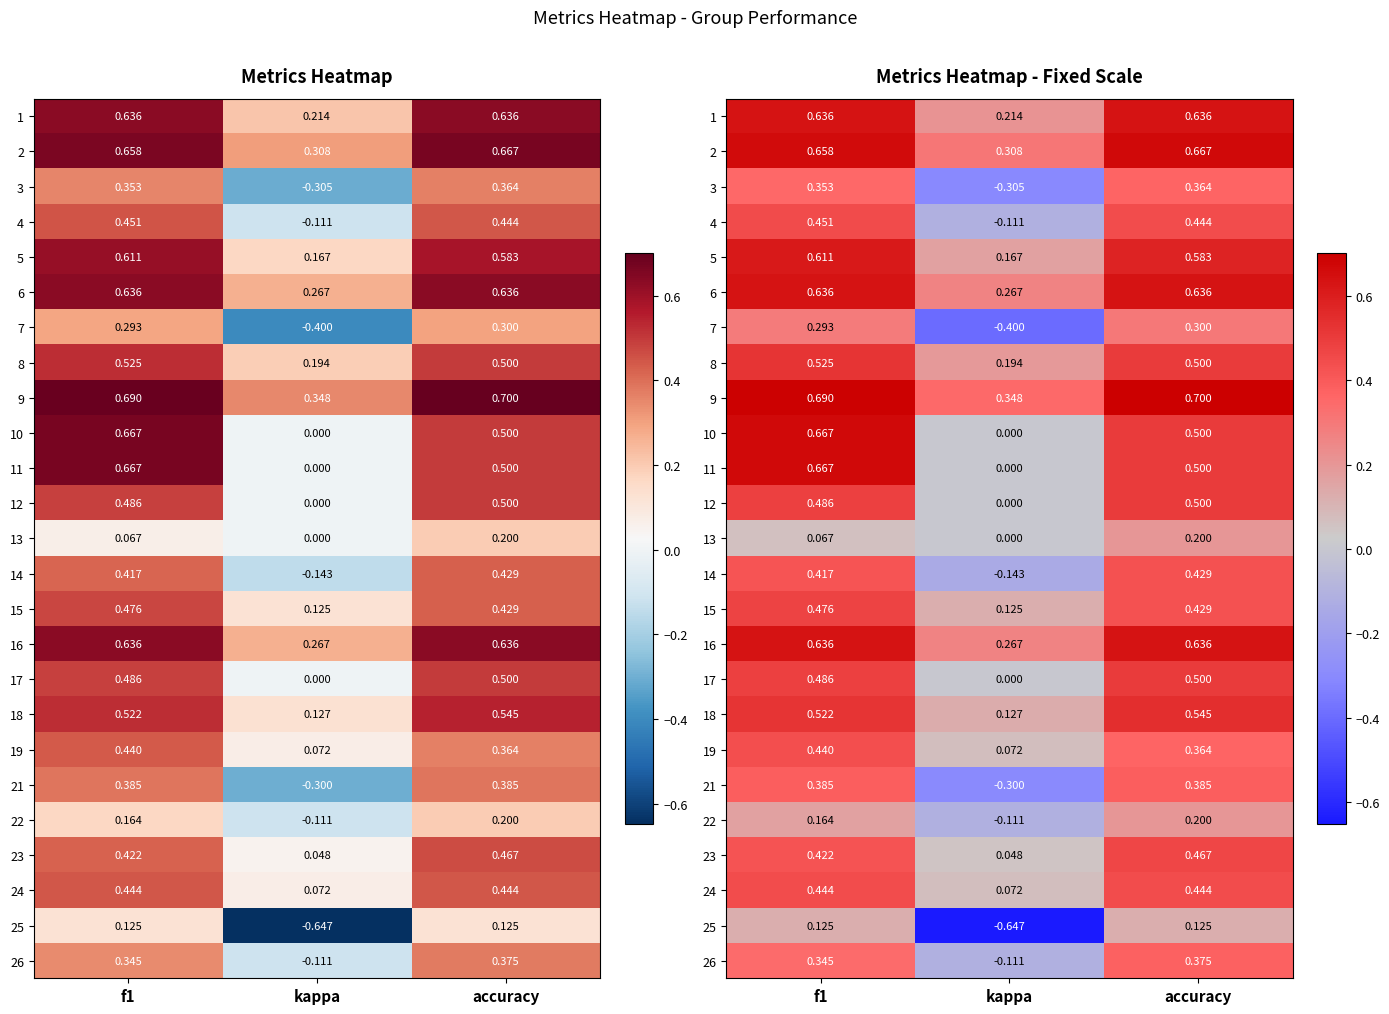

What is the total value across all series at accuracy?

11.4